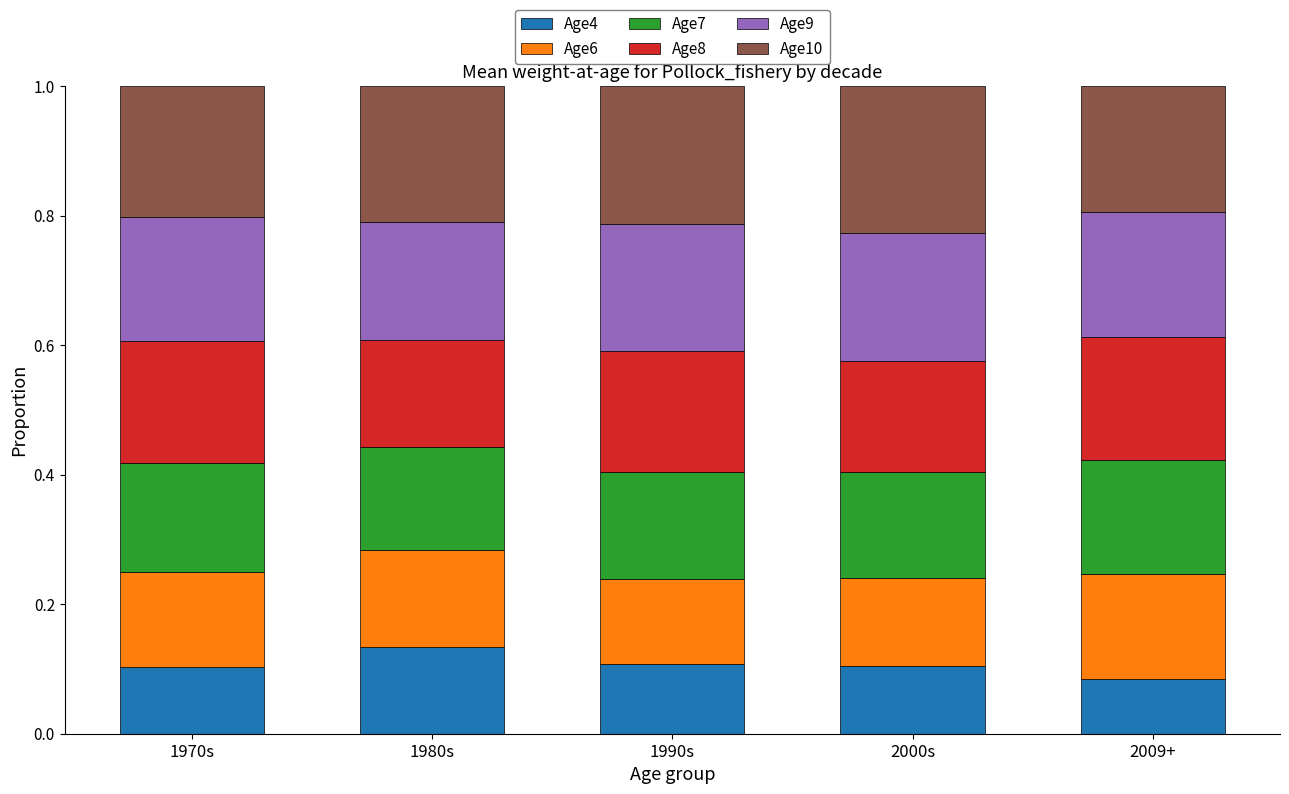

True or false: Age4 has a value of 0.1 at 1990s.

True